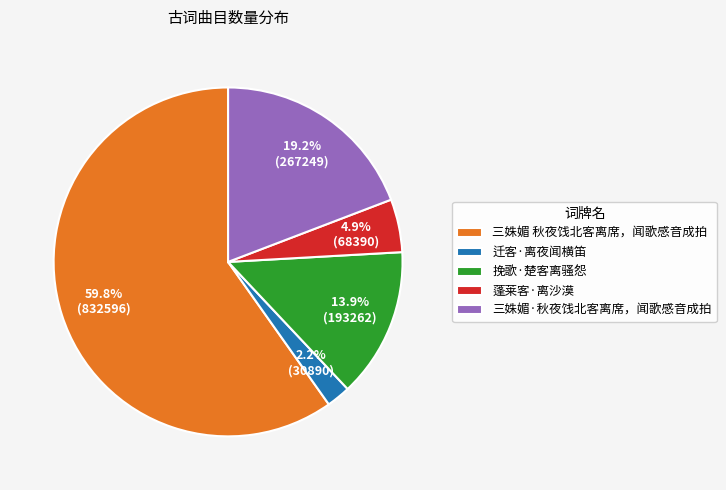

Which slice is the smallest?

迁客·离夜闻横笛